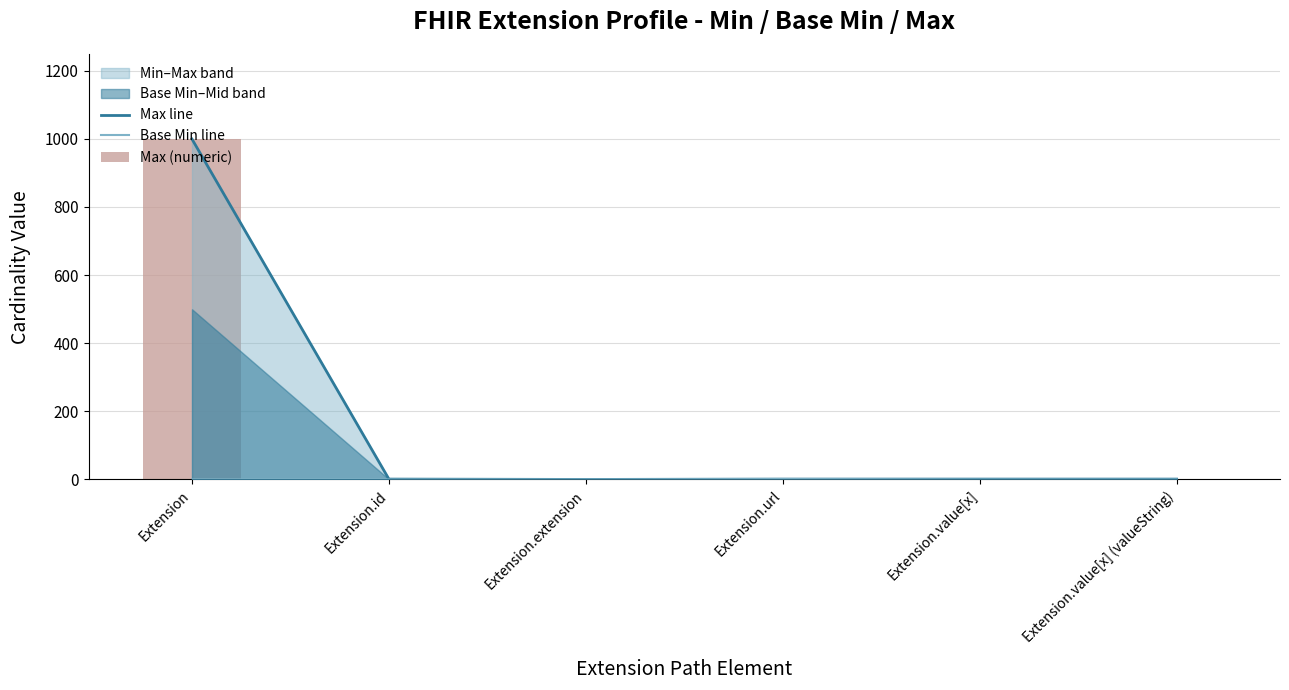

Rank the series at Extension.value[x] (valueString) from lowest to highest value.

Base Min line, Max line, Max (numeric)